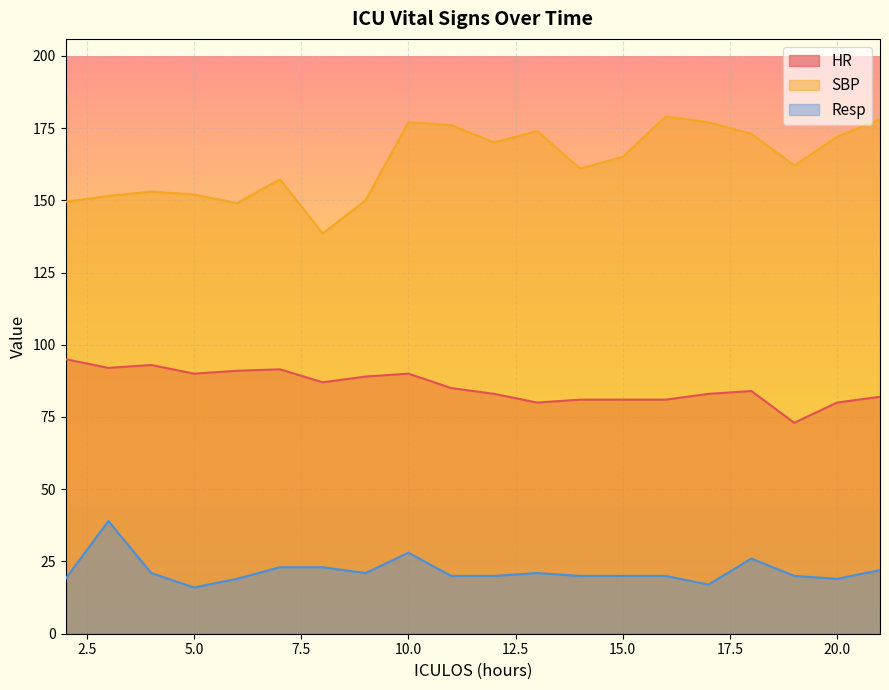

At which category does the chart reach its peak across all series?

16